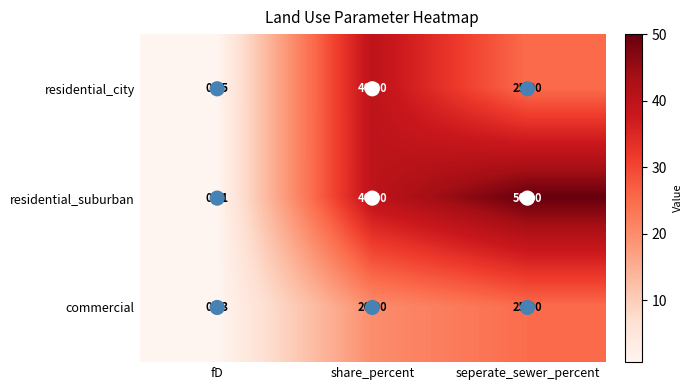

At which label is residential_city closest to 20?

seperate_sewer_percent